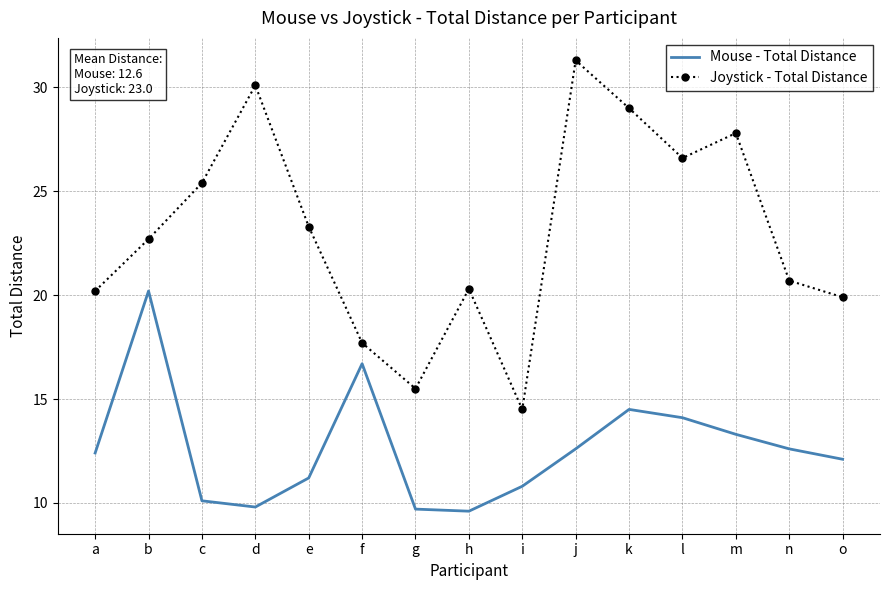

What is the sum of the Joystick - Total Distance values at n and j?

52.0